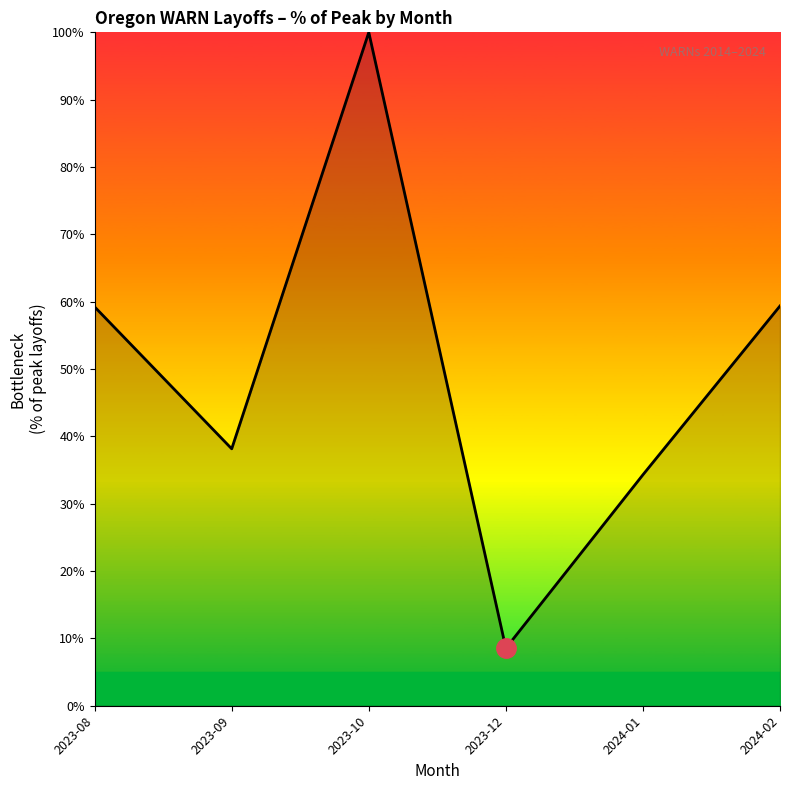

How many values are below 59?

3